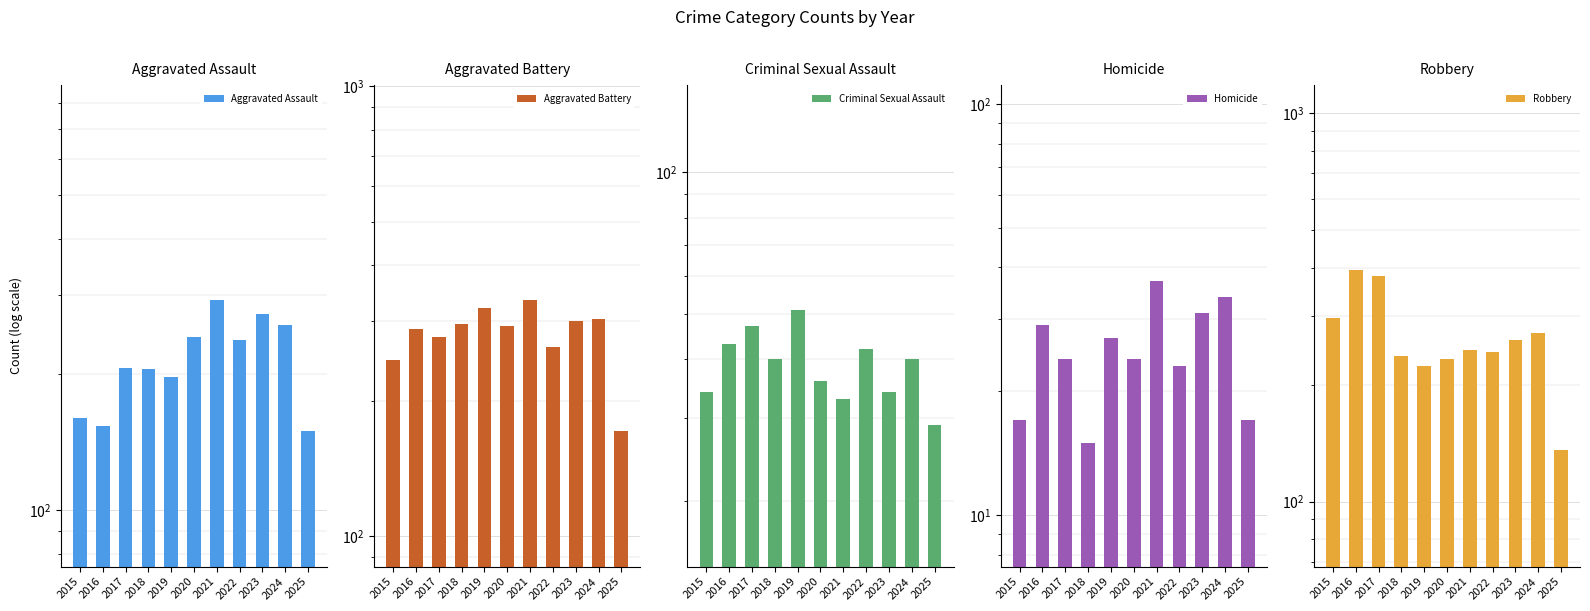

Reading right to left, transcribe all the data shown in this chart.

Aggravated Assault: 2025=150	2024=258	2023=272	2022=239	2021=292	2020=242	2019=197	2018=206	2017=207	2016=154	2015=160
Aggravated Battery: 2025=171	2024=304	2023=300	2022=263	2021=335	2020=293	2019=321	2018=296	2017=277	2016=288	2015=246
Criminal Sexual Assault: 2025=29	2024=40	2023=34	2022=42	2021=33	2020=36	2019=51	2018=40	2017=47	2016=43	2015=34
Homicide: 2025=17	2024=34	2023=31	2022=23	2021=37	2020=24	2019=27	2018=15	2017=24	2016=29	2015=17
Robbery: 2025=136	2024=272	2023=261	2022=243	2021=245	2020=233	2019=224	2018=237	2017=381	2016=394	2015=297